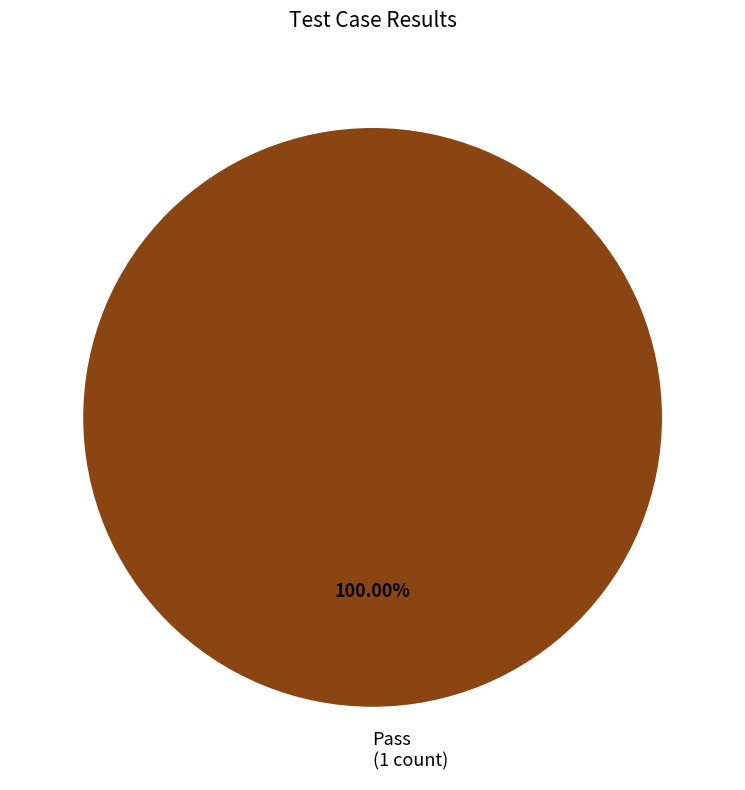

Does Pass (1 count) account for over 50% of the chart?

Yes